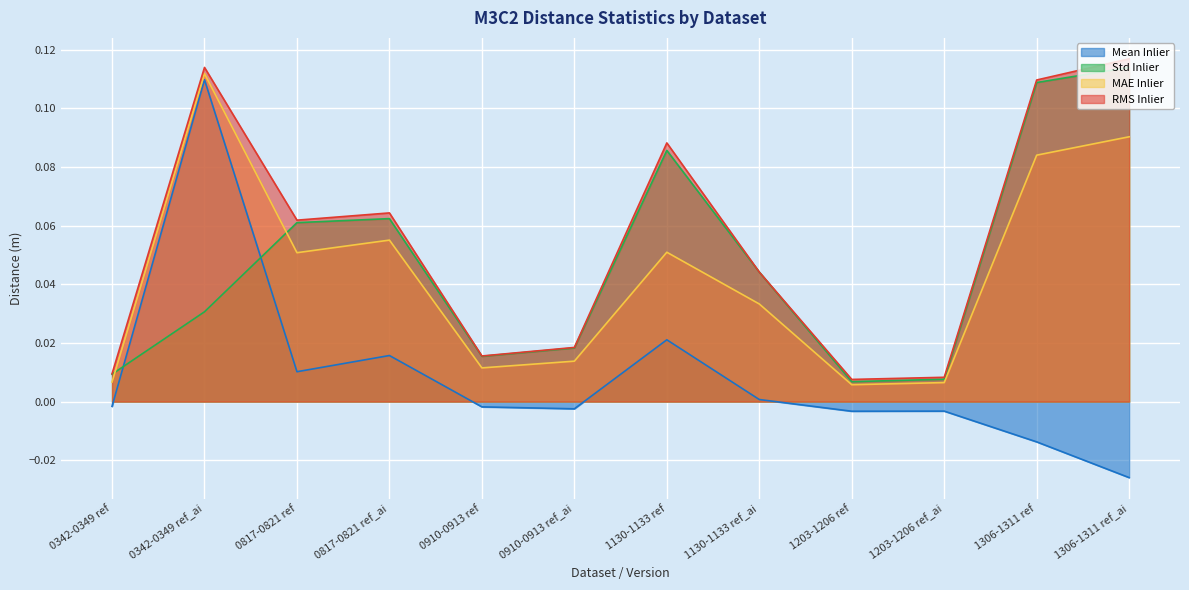

Which category has the lowest value in the Std Inlier series?

1203-1206 ref